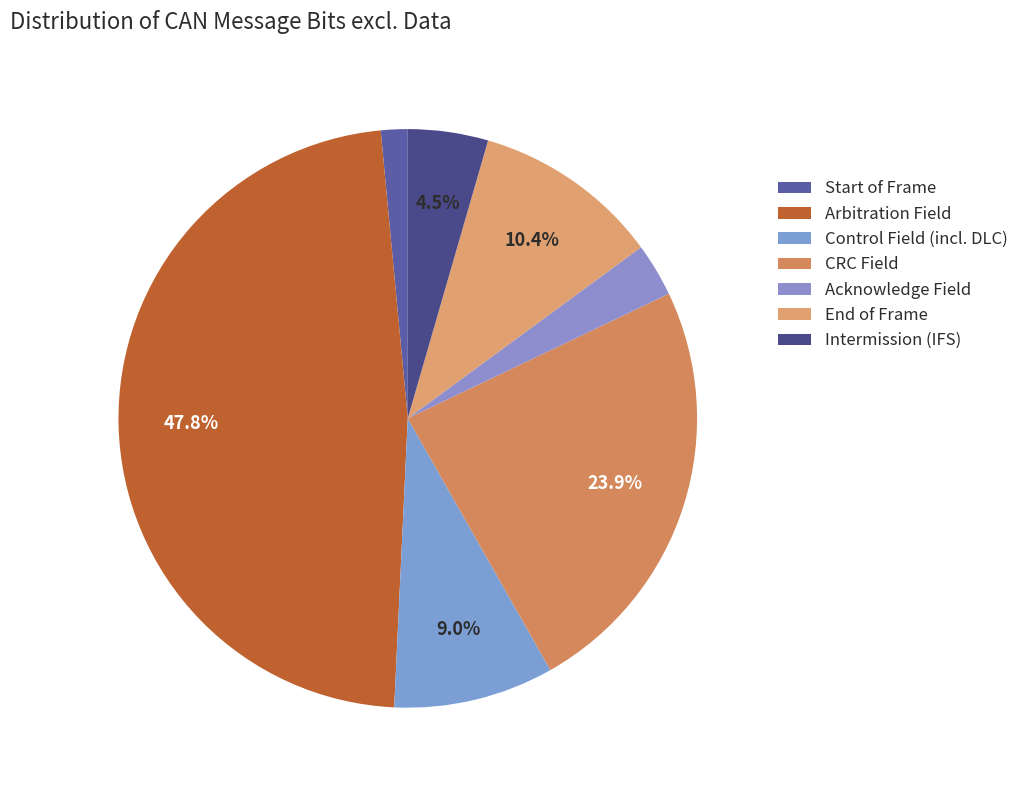

What is the largest slice in the pie chart?

Arbitration Field